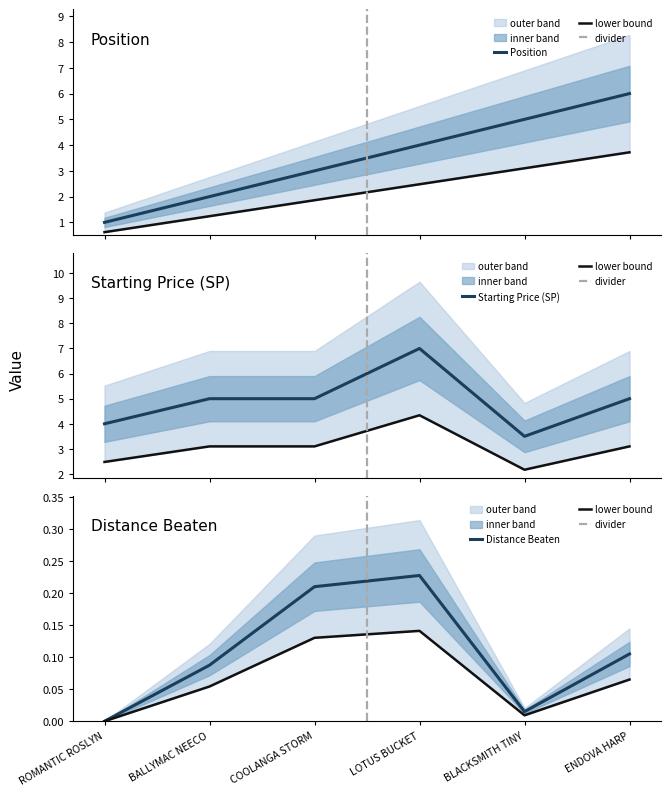

At which category is the sum across all series the highest?

LOTUS BUCKET